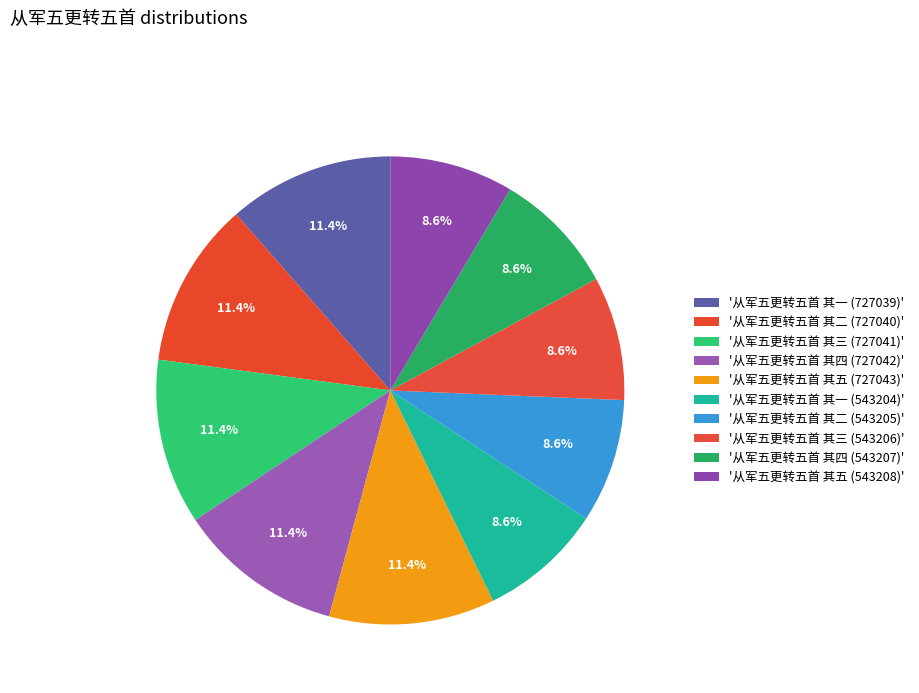

Count the number of slices in the pie.

10